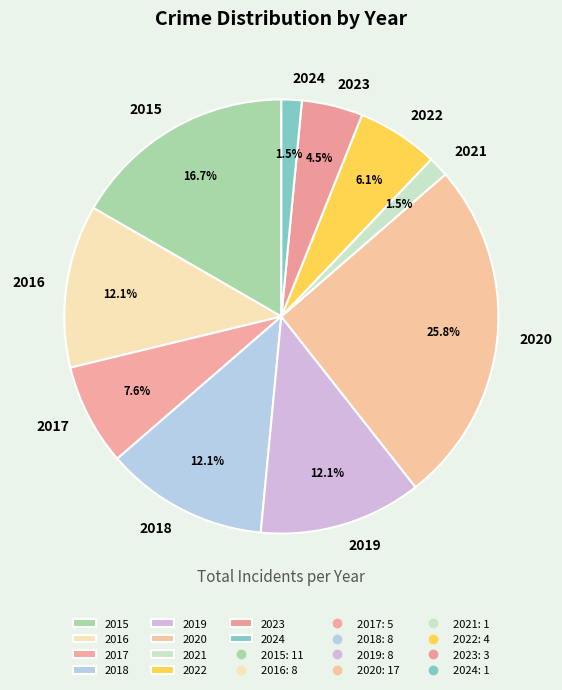

Approximately how many times larger is the value at 2021 compared to 2015?

0.1